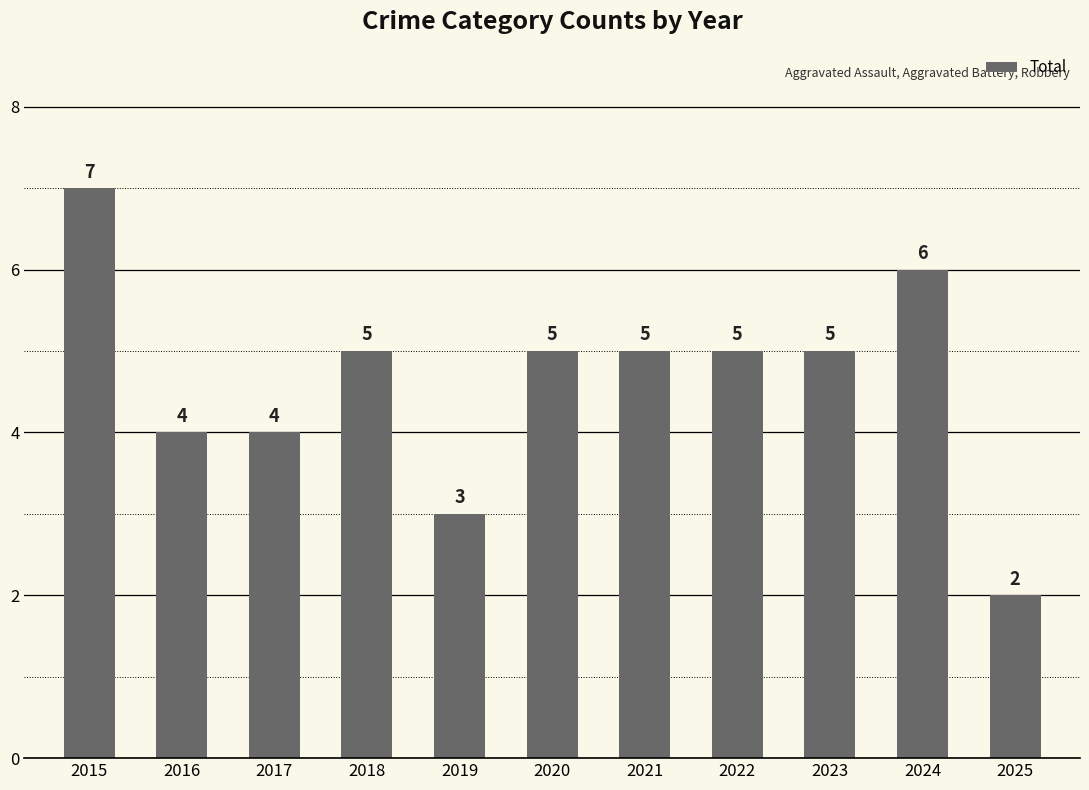

Where does the data first go above 5?

2015